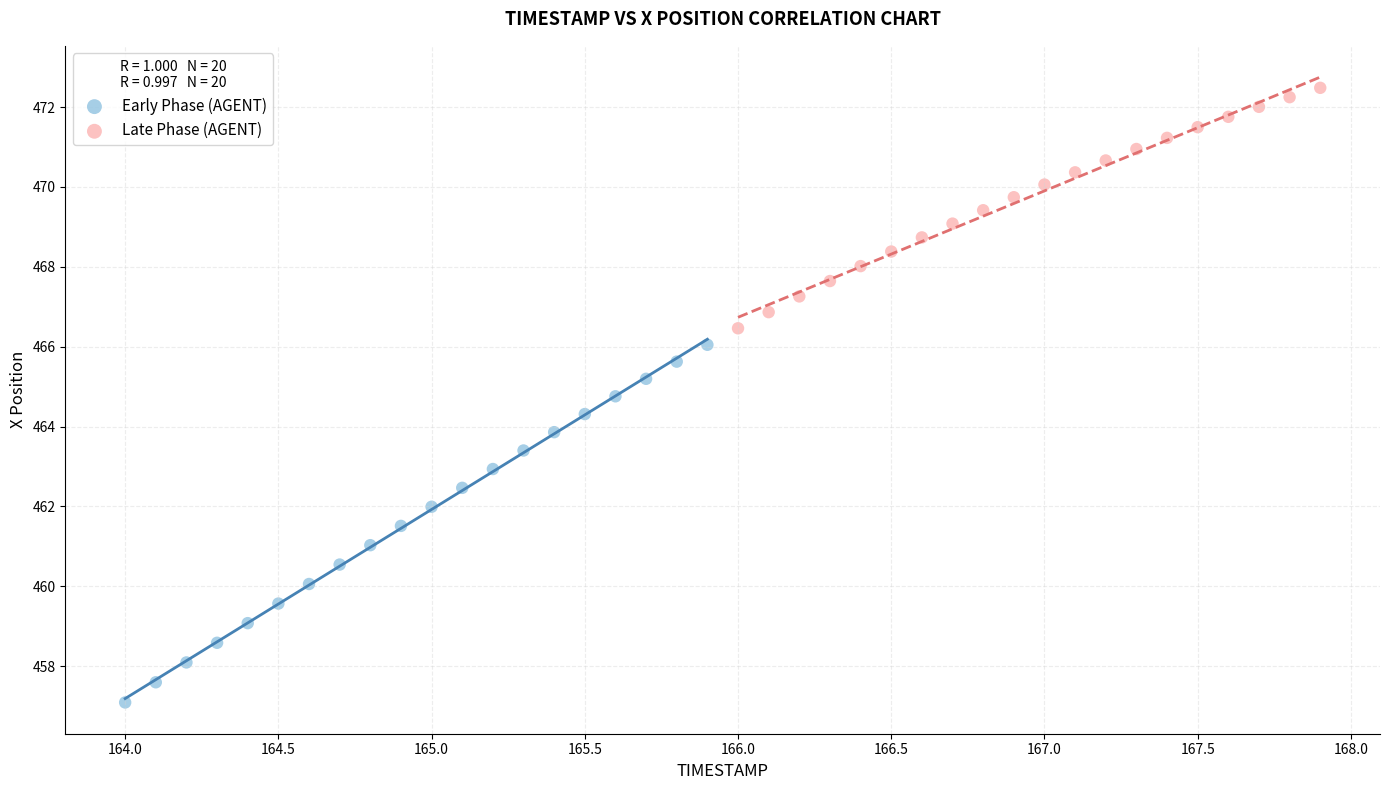

Which series contains the highest Y value?

Late Phase (AGENT)